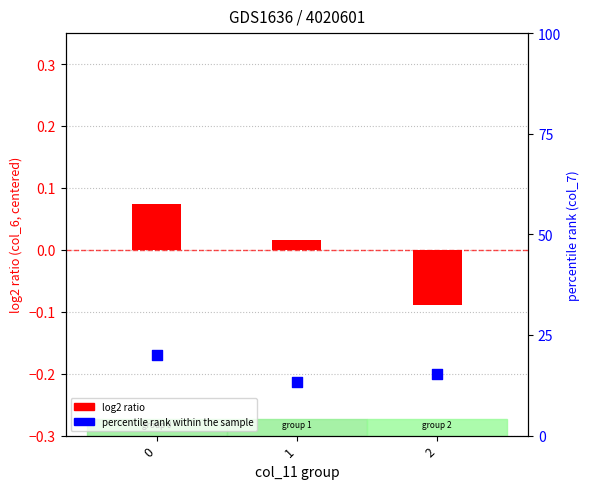

Which series reaches the maximum Y coordinate?

percentile rank within the sample